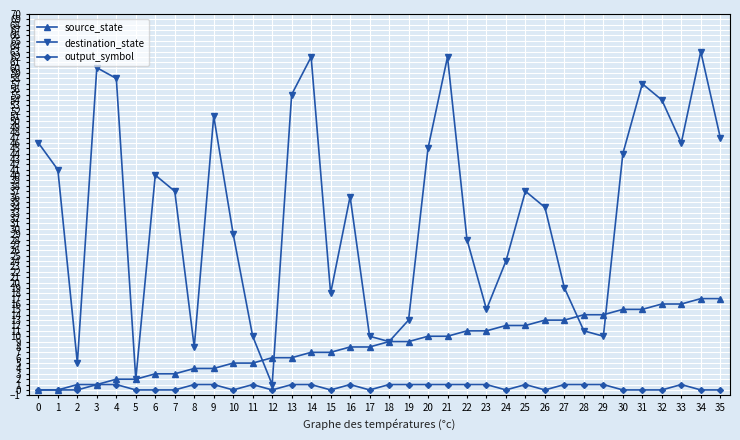

What is the spread (max minus min) of values at 30?

44